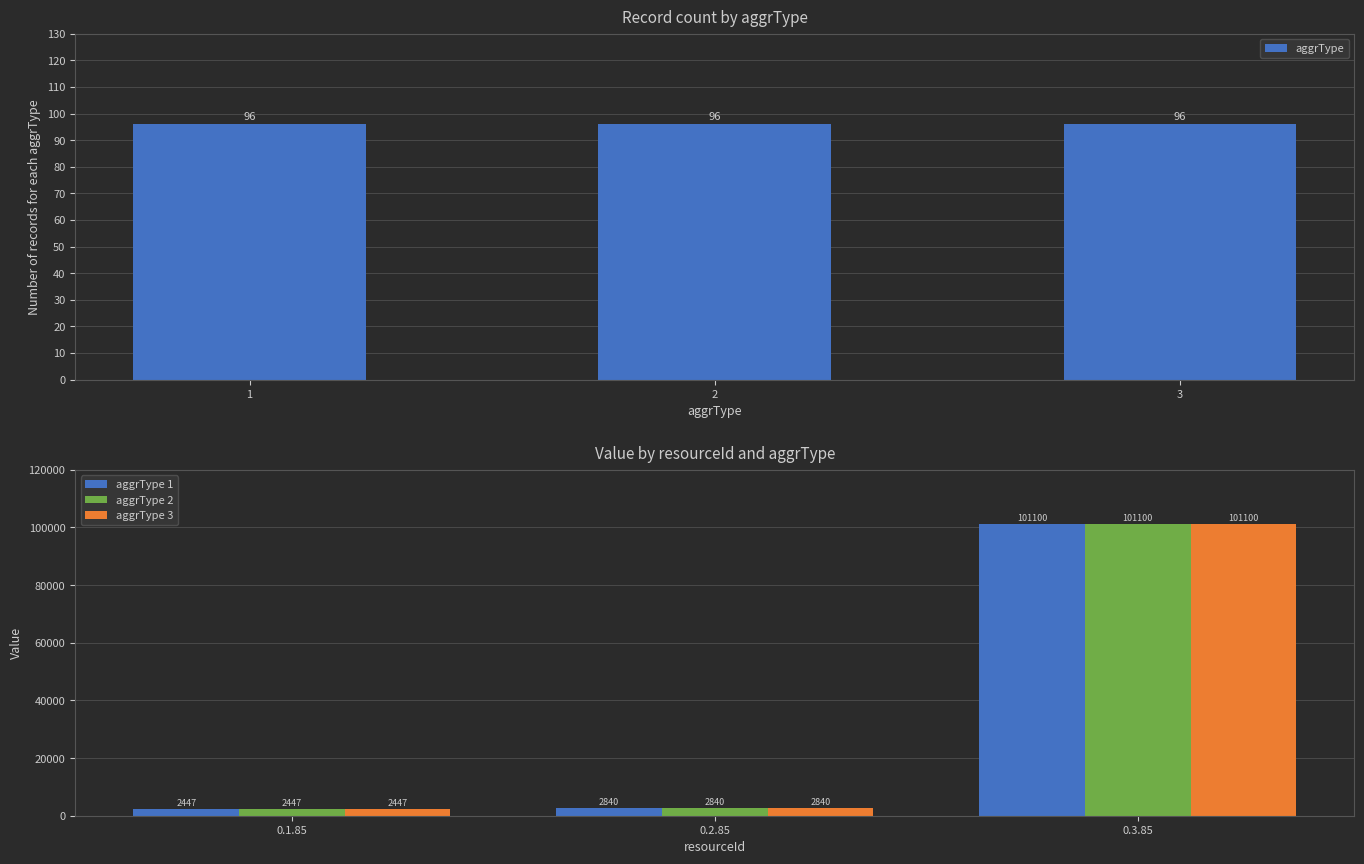

What is the average value of the aggrType series?

96